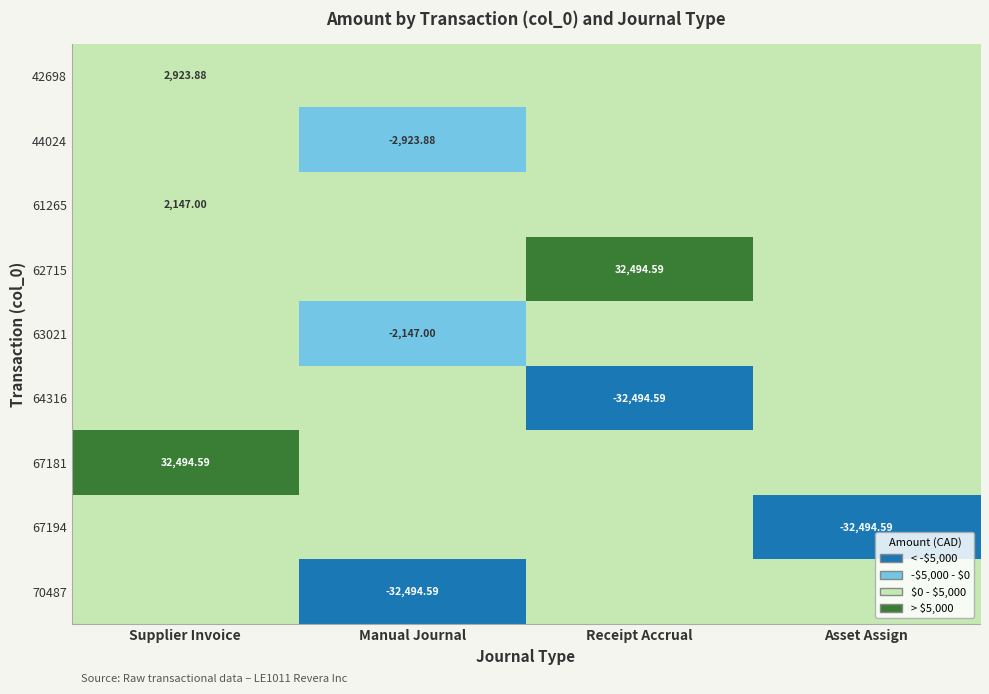

Rank the series at Manual Journal from lowest to highest value.

70487, 44024, 63021, 42698, 61265, 62715, 64316, 67181, 67194